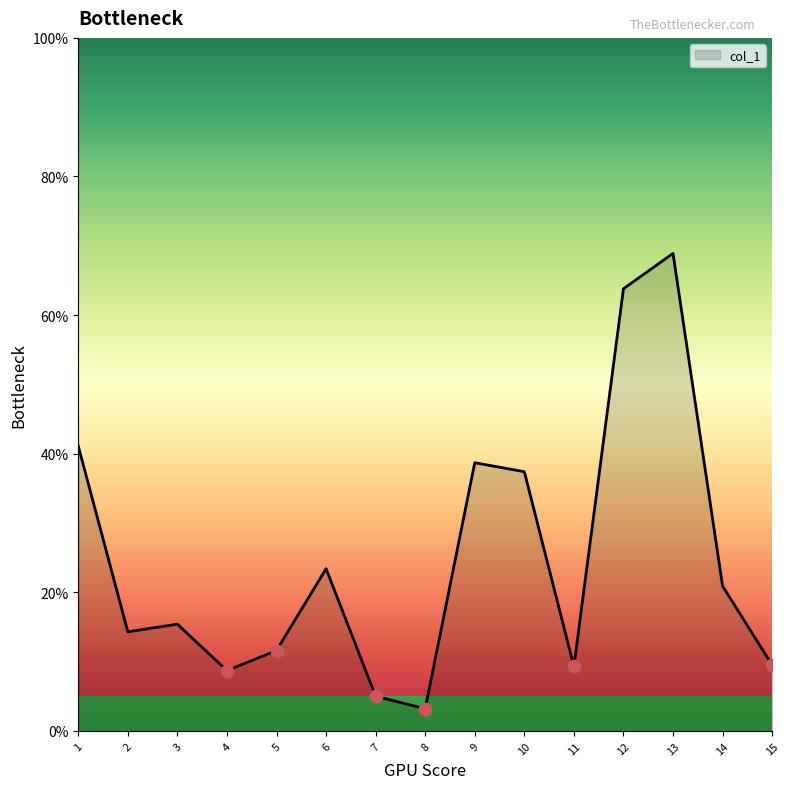

What is the ratio of the value at 15 to the value at 14?

0.5